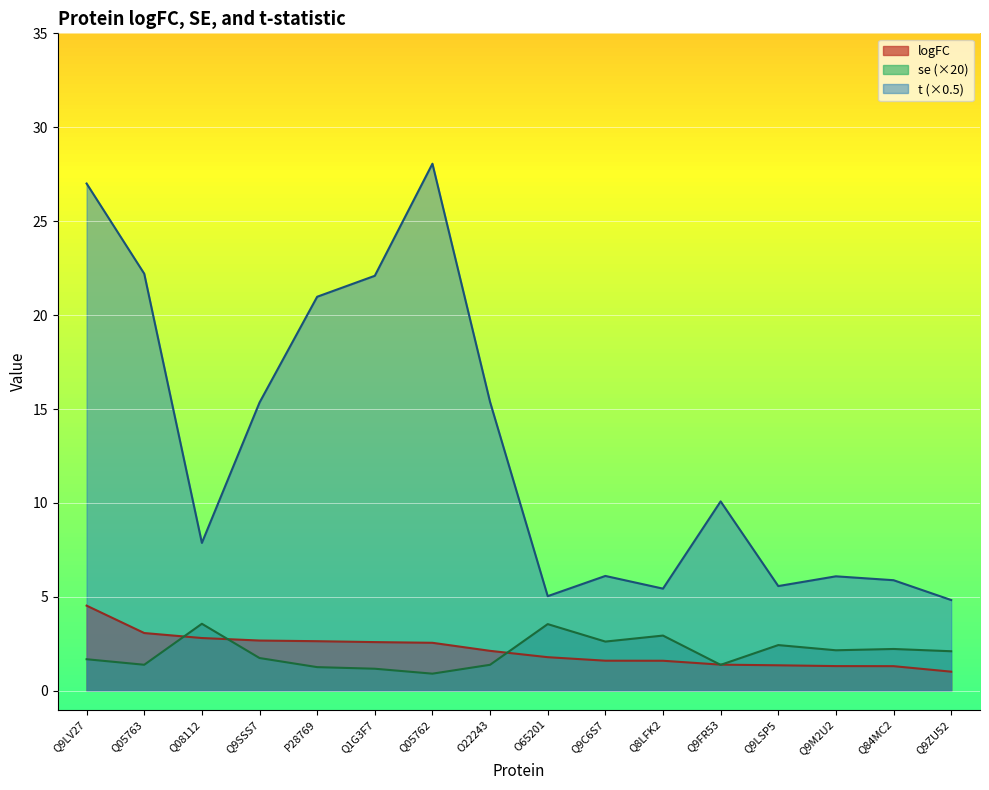

What position from the left is Q9ZU52?

16